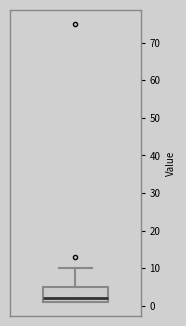

Transcribe this box plot: give where the median line is, the range the box spans, and where the two whiskers end, as read against the y-axis. The values are not printed on the chart, so give them approximately, as read against the axis.

median 2, box 1 to 5, whiskers 1 to 10